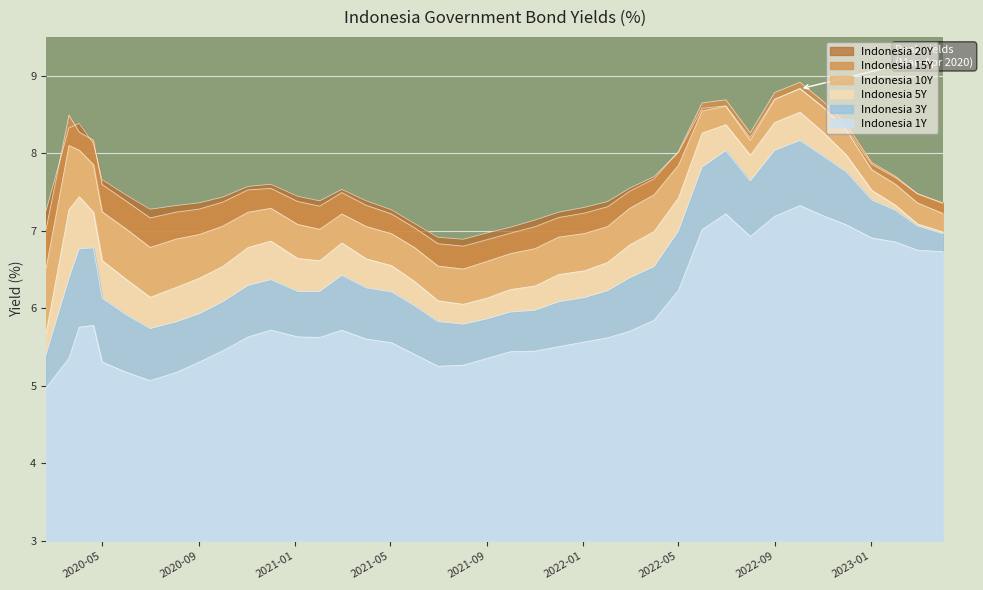

True or false: Indonesia_20Y and Indonesia_1Y intersect in this chart.

False